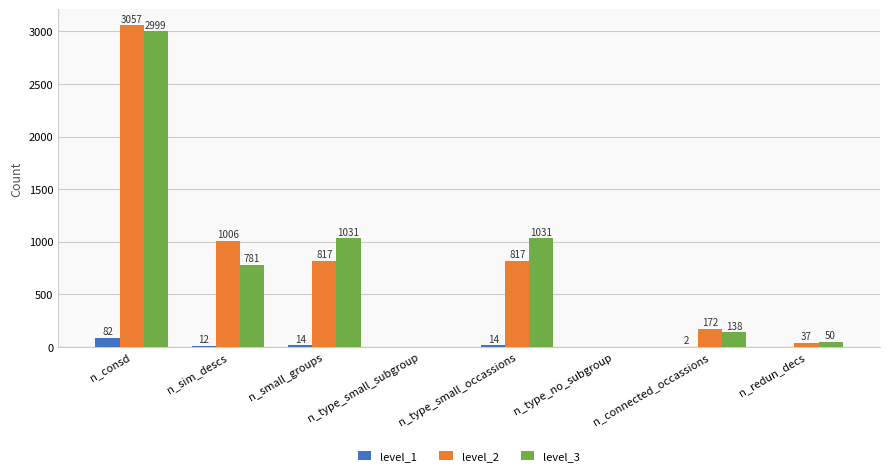

At which category does the chart reach its peak across all series?

n_consd